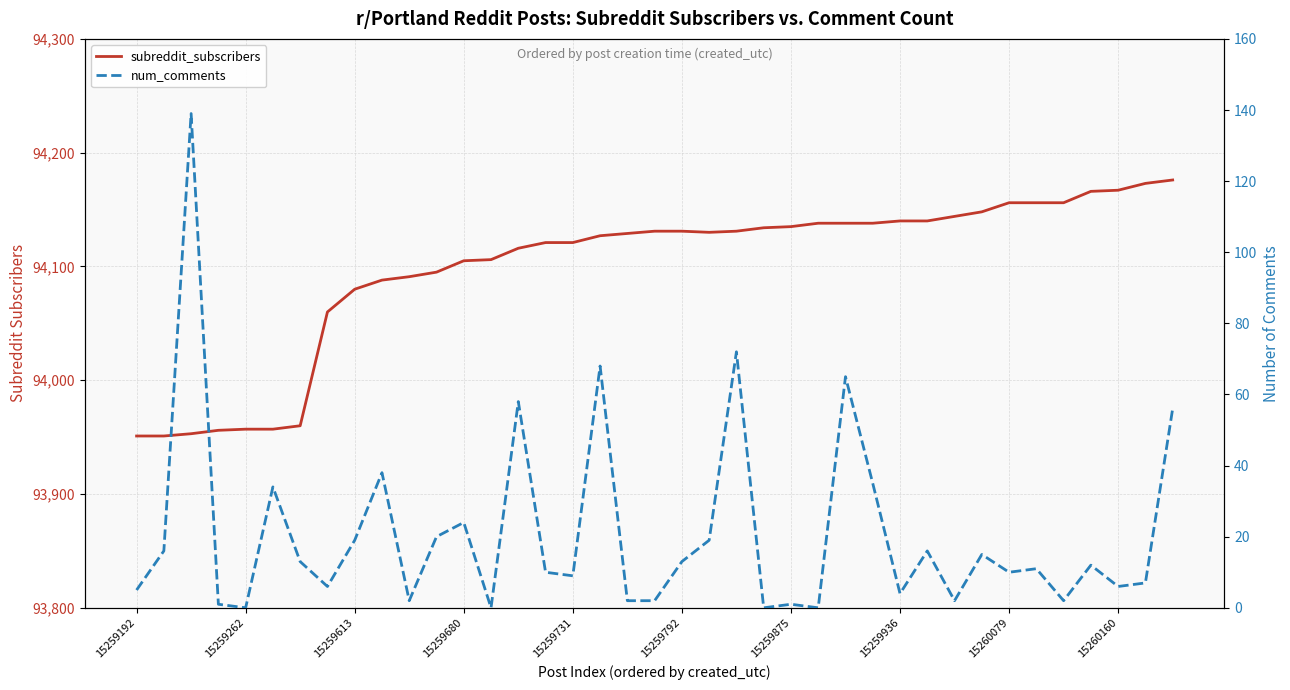

The value of num_comments at 34 is 3. True or false?

False